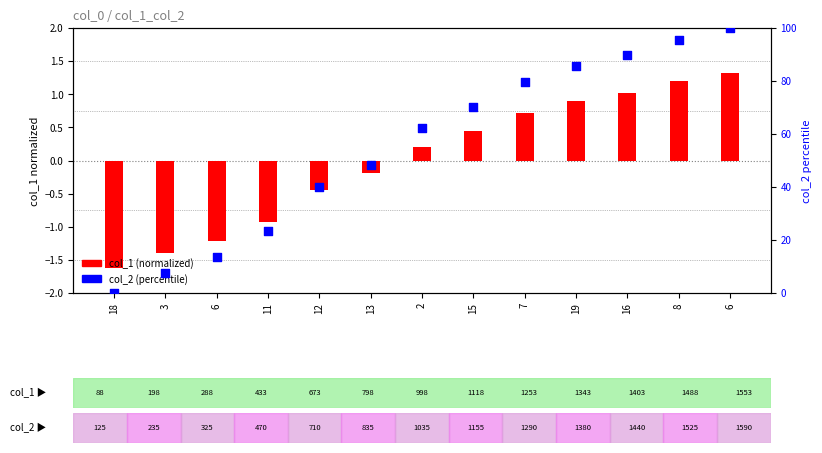

Which series has the largest total across all categories?

col_2 (percentile)